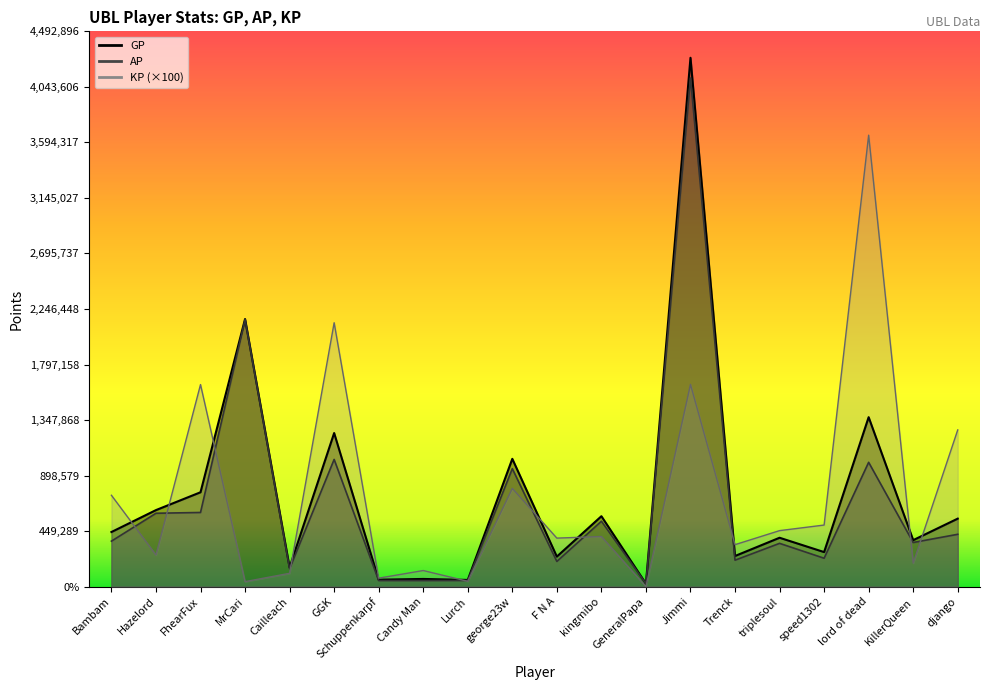

How many times do GP and KP cross each other?

10